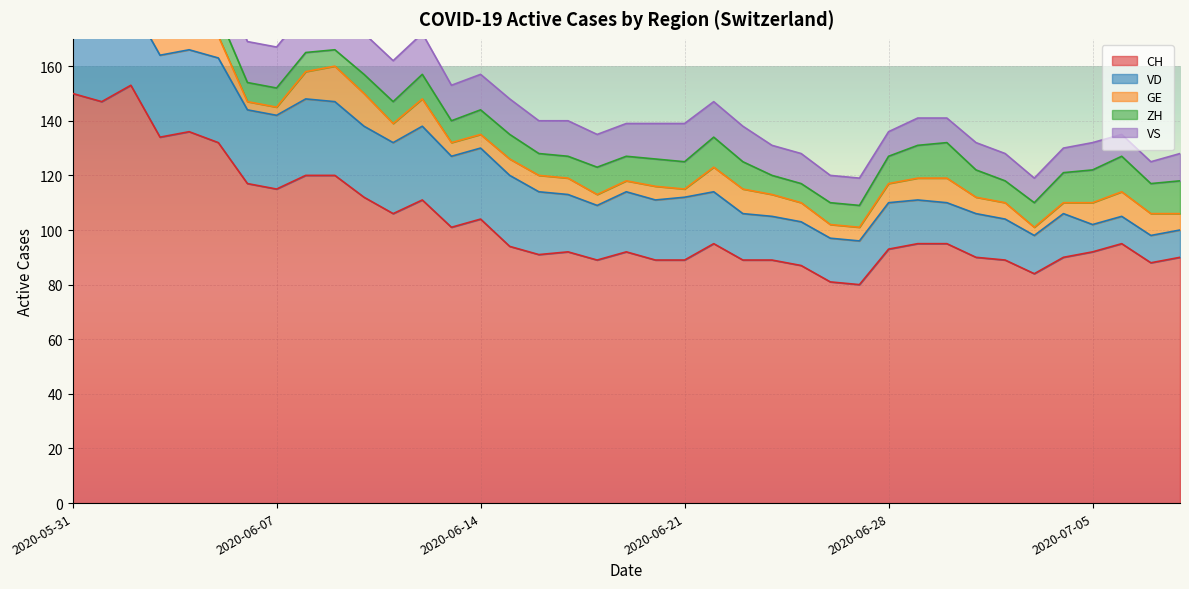

What is the average value of the GE series?

7